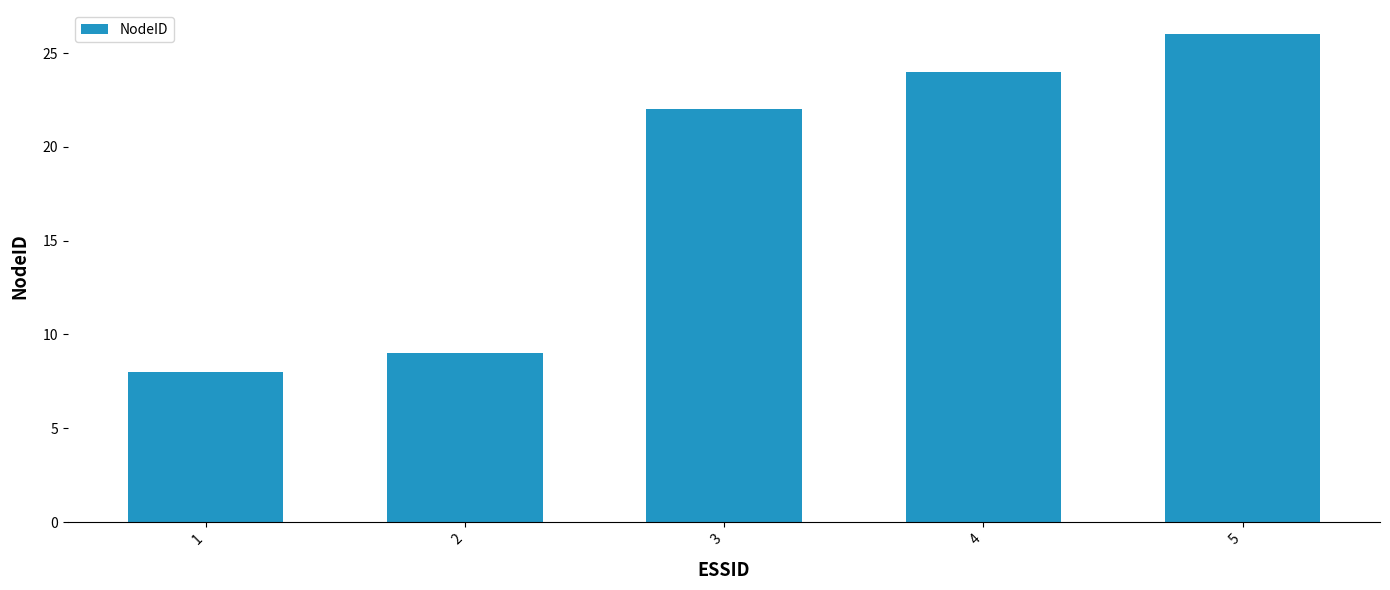

What is the greatest value displayed?

26